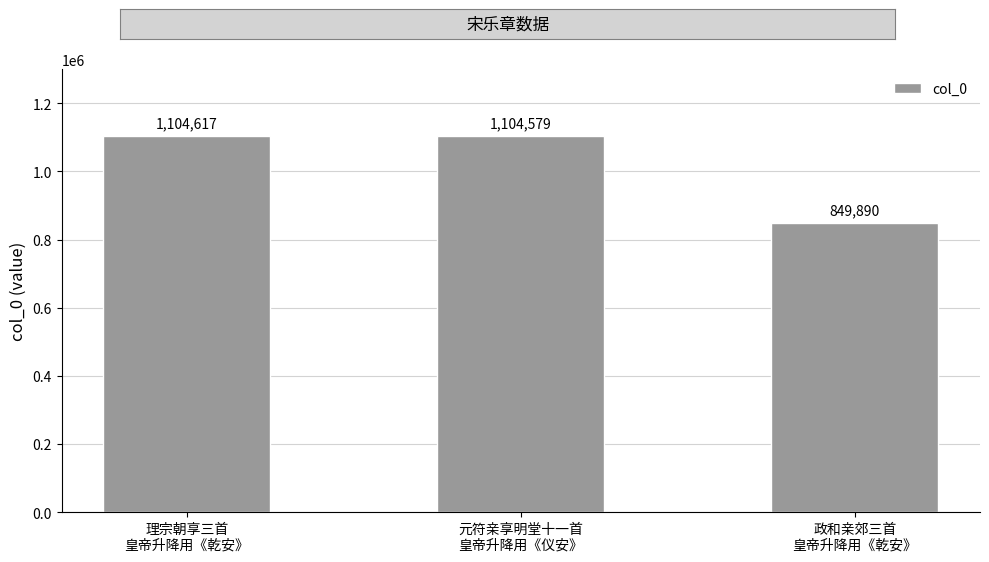

What is the change in value from 理宗朝享三首
皇帝升降用《乾安》 to 政和亲郊三首
皇帝升降用《乾安》?

-254727